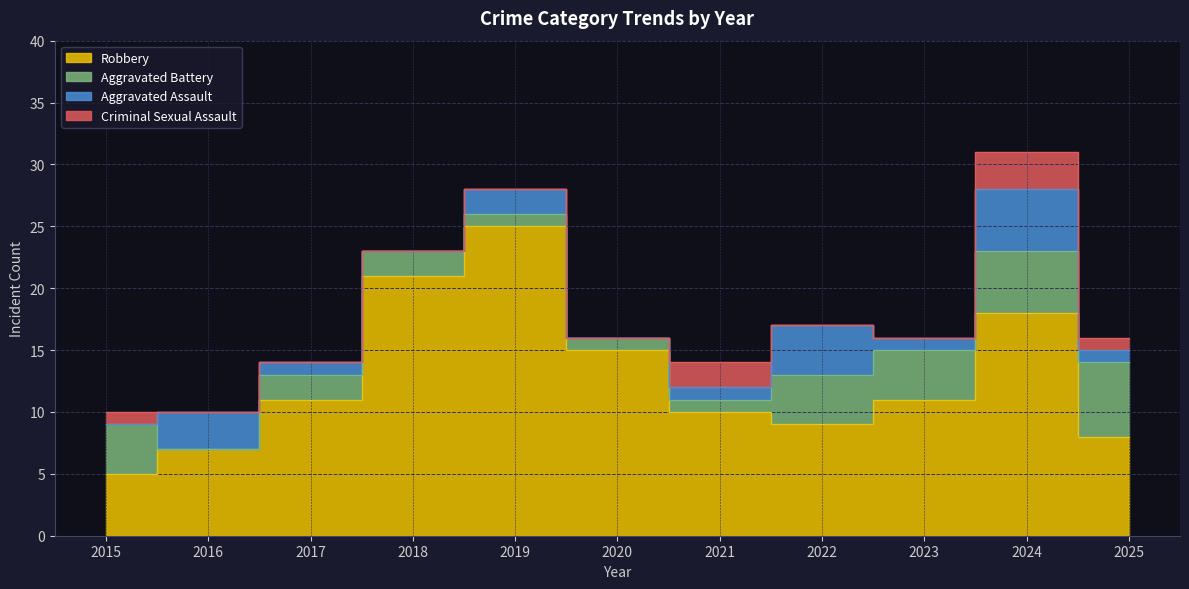

How many interior local valleys does the Robbery series have?

1